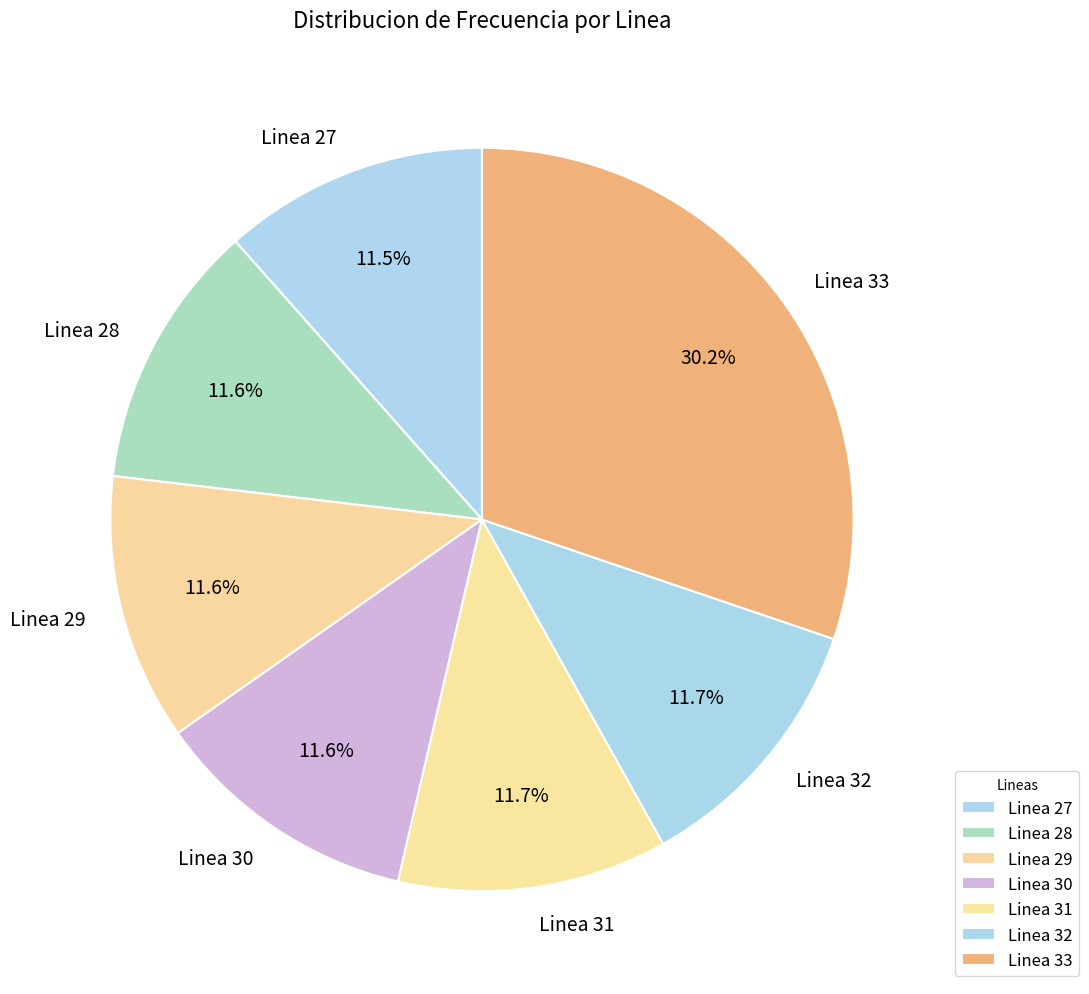

Approximately how many times larger is the value at Linea 30 compared to Linea 27?

1.0